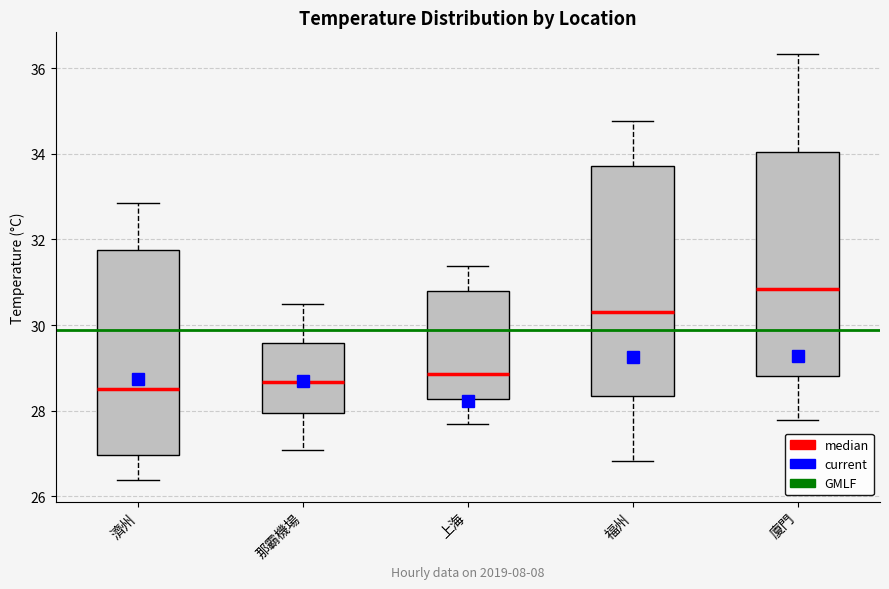

Reading left to right, transcribe this box plot: for each box, give where its median line is, the range the box spans, and where its two whiskers end, as read against the y-axis. The values are not printed on the chart, so give them approximately, as read against the axis.

濟州: median 28.6, box 27.0 to 31.8, whiskers 26.4 to 32.8
那霸機場: median 28.6, box 28.0 to 29.6, whiskers 27.0 to 30.4
上海: median 28.8, box 28.2 to 30.8, whiskers 27.6 to 31.4
福州: median 30.2, box 28.4 to 33.8, whiskers 26.8 to 34.8
廈門: median 30.8, box 28.8 to 34.0, whiskers 27.8 to 36.4